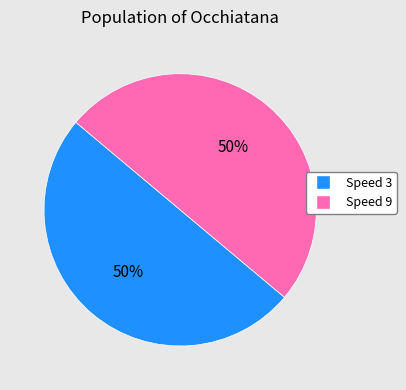

To the nearest percent, what is the average slice percentage?

50%